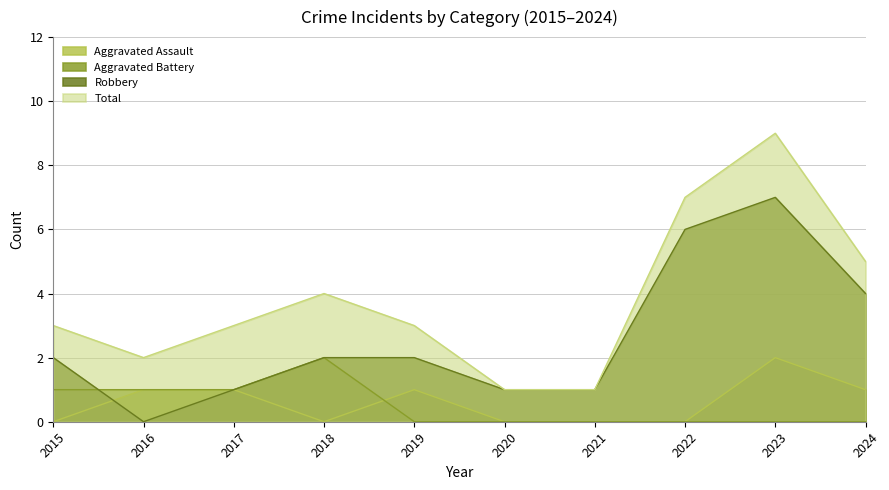

How many lines are shown in the chart?

4